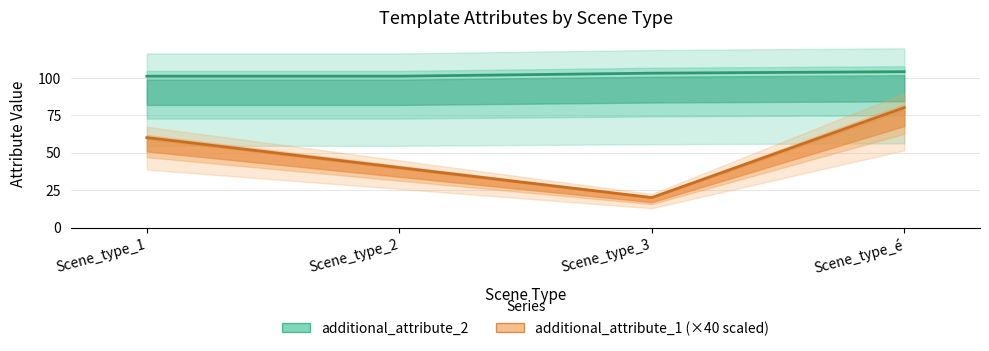

What is the label of the 2nd point from the right?

Scene_type_3